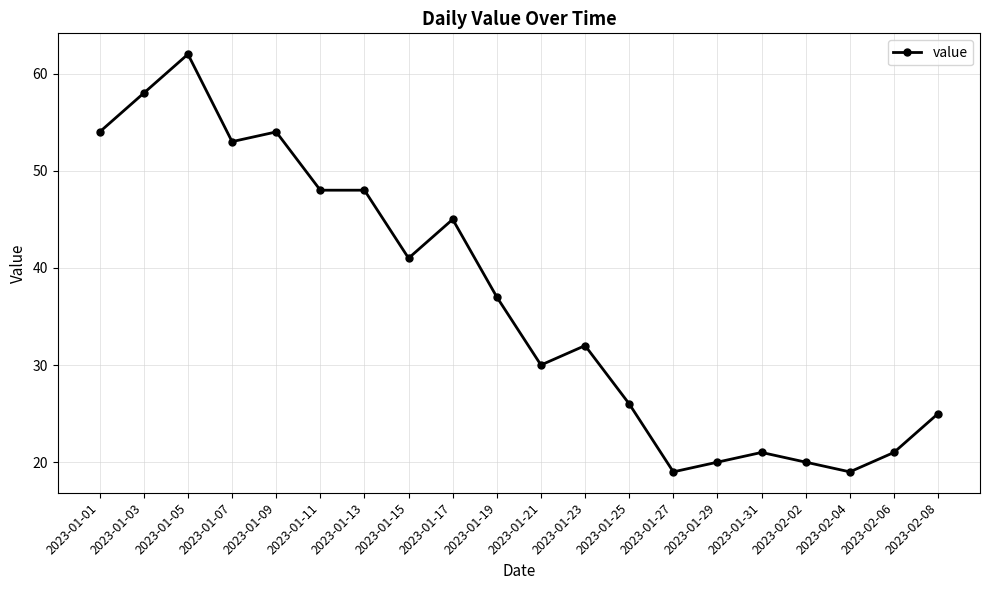

At which category does the data reach its first local peak?

2023-01-05